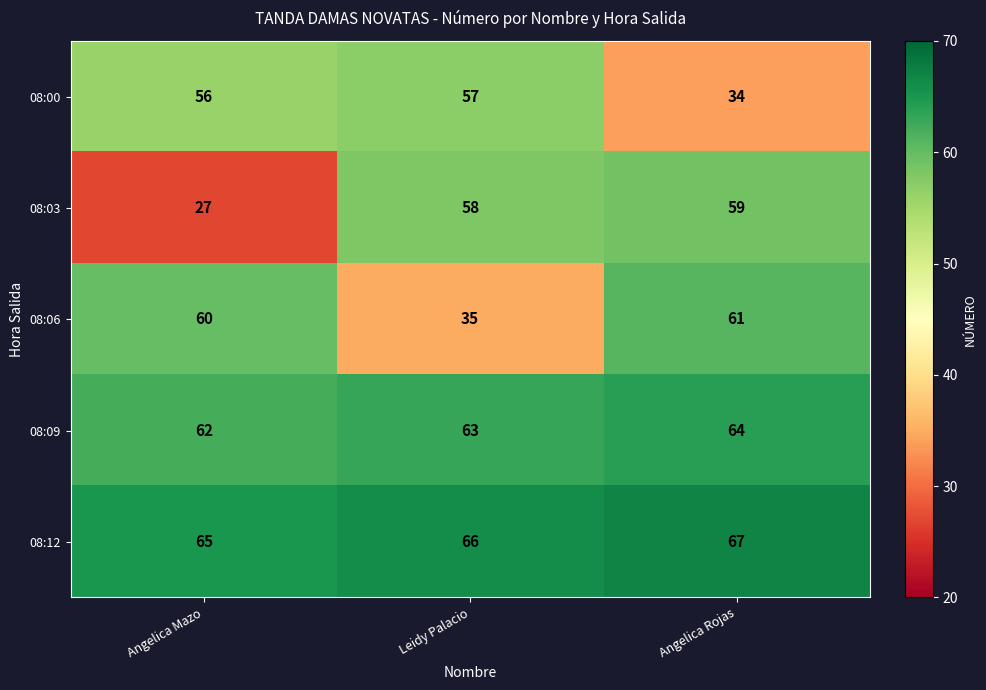

True or false: 08:12 has a value of 66 at Leidy Palacio.

True